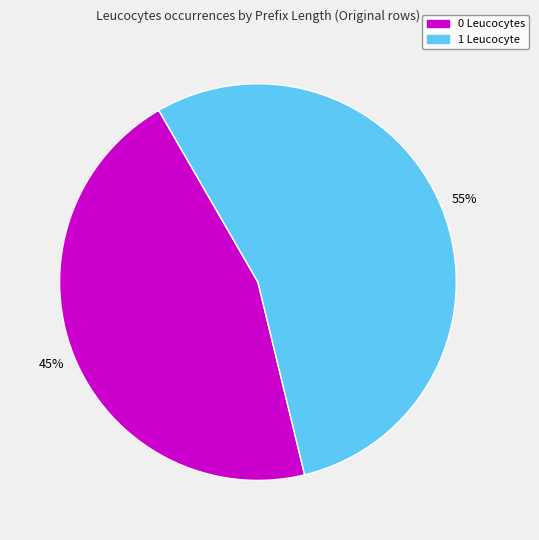

To the nearest percent, what is the average slice percentage?

50%